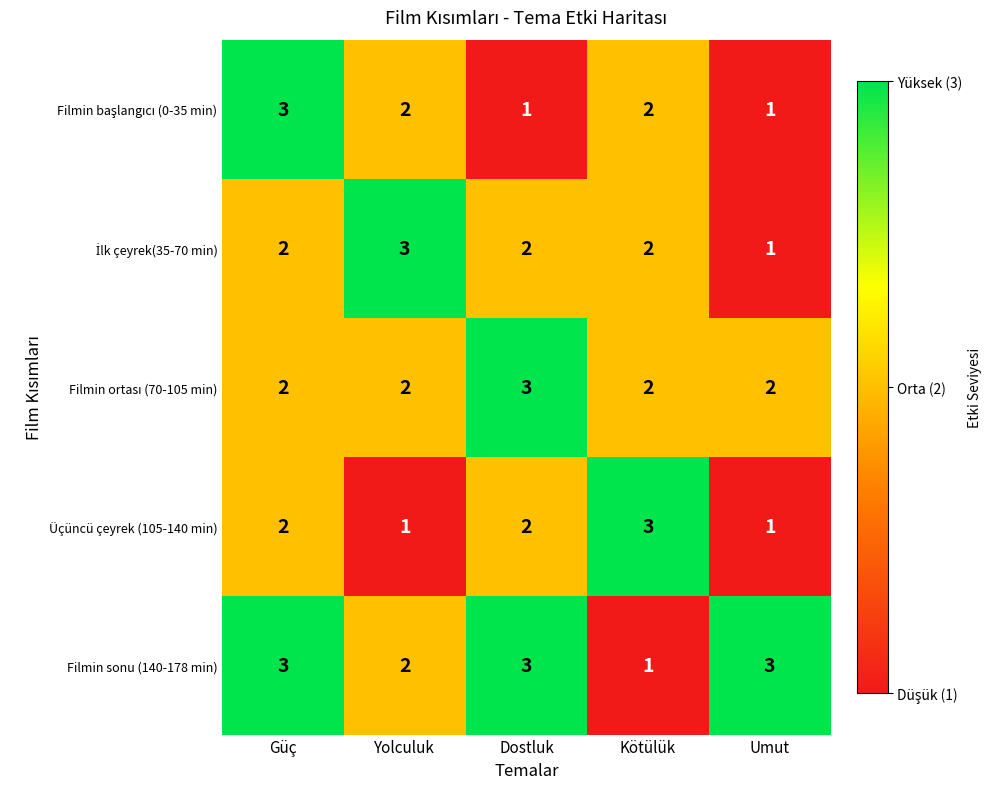

The value of Üçüncü çeyrek (105-140 min) at Dostluk is 0. True or false?

False